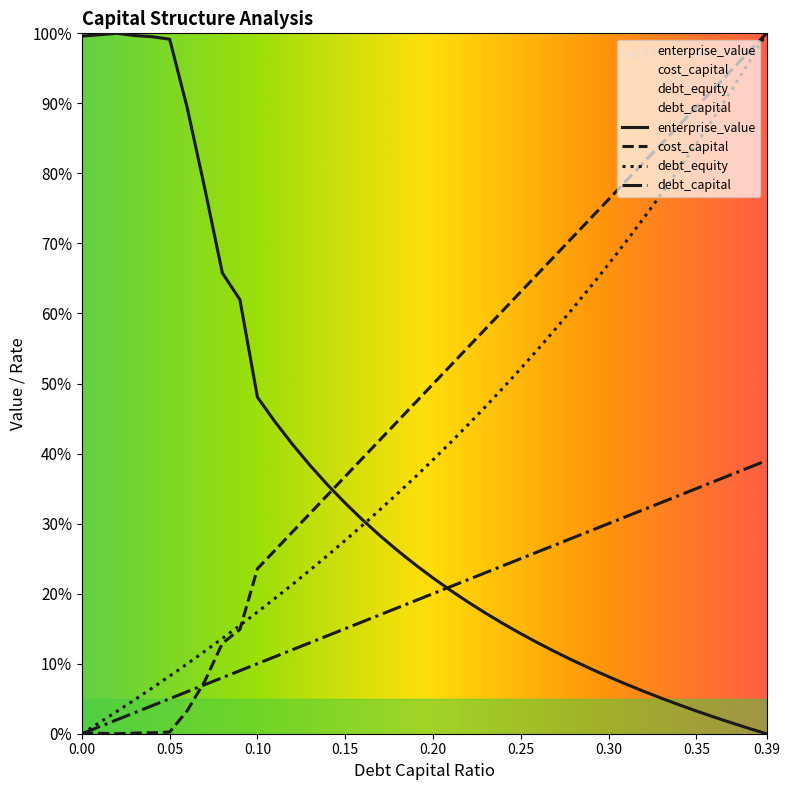

Where is enterprise_value nearest to the value 50?

0.10